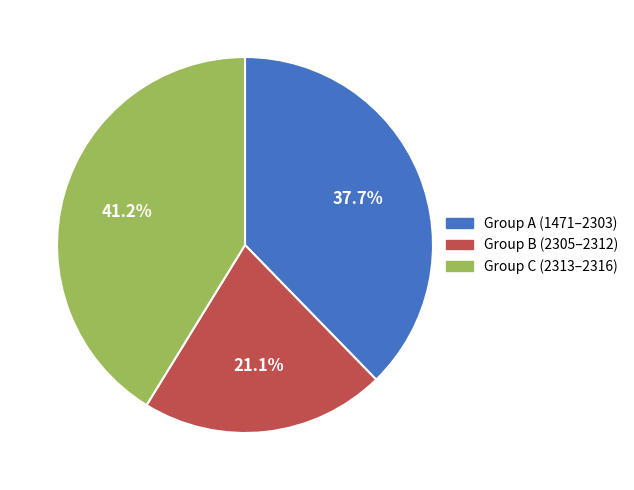

Is there any slice that represents more than half of the pie?

No